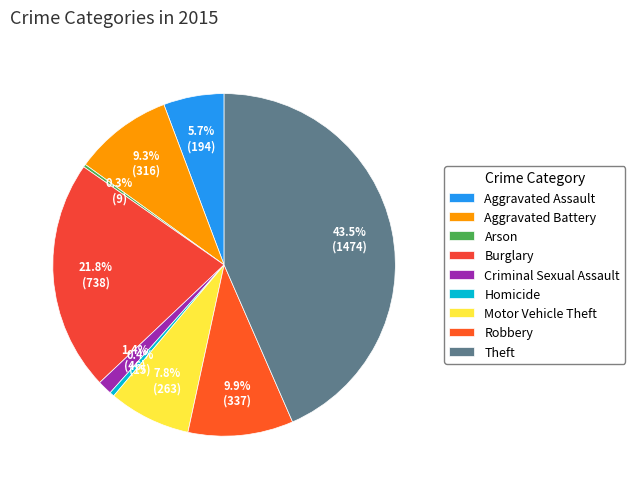

True or false: Motor Vehicle Theft accounts for 8% of the total.

True